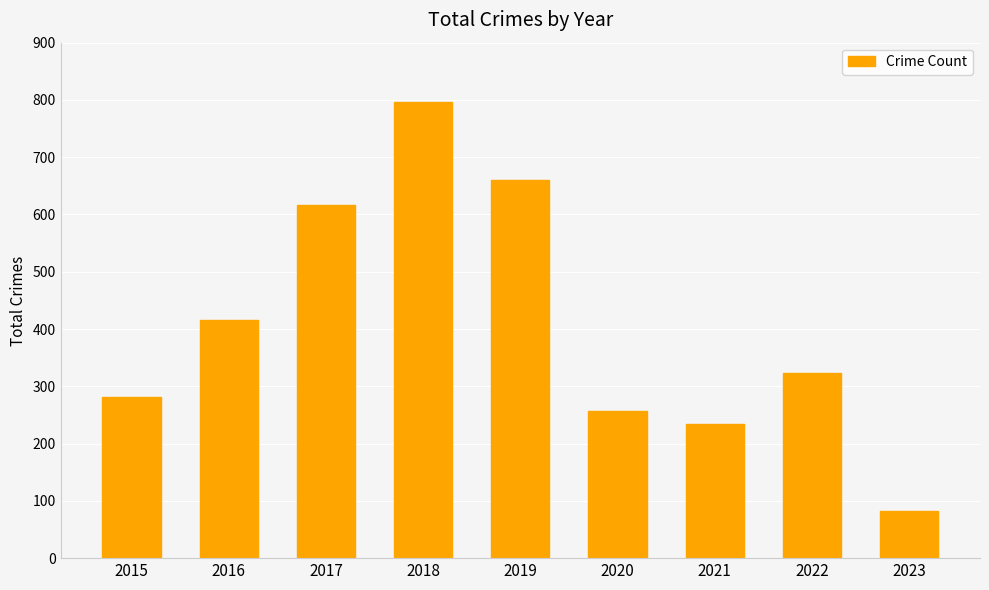

Are the bars grouped side by side (vs. stacked)?

No